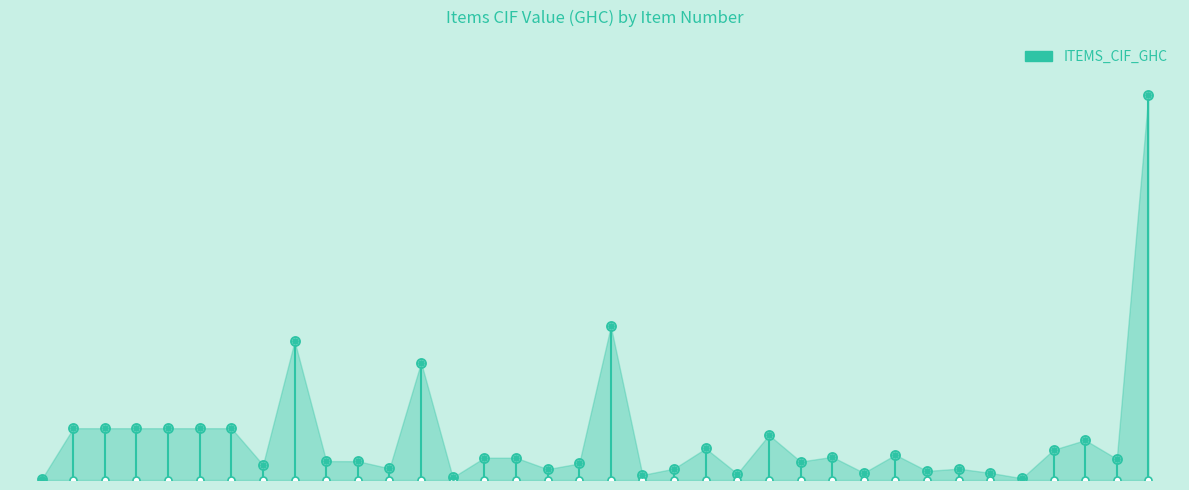

Approximately how many times larger is the value at 279 compared to 283?

4.4